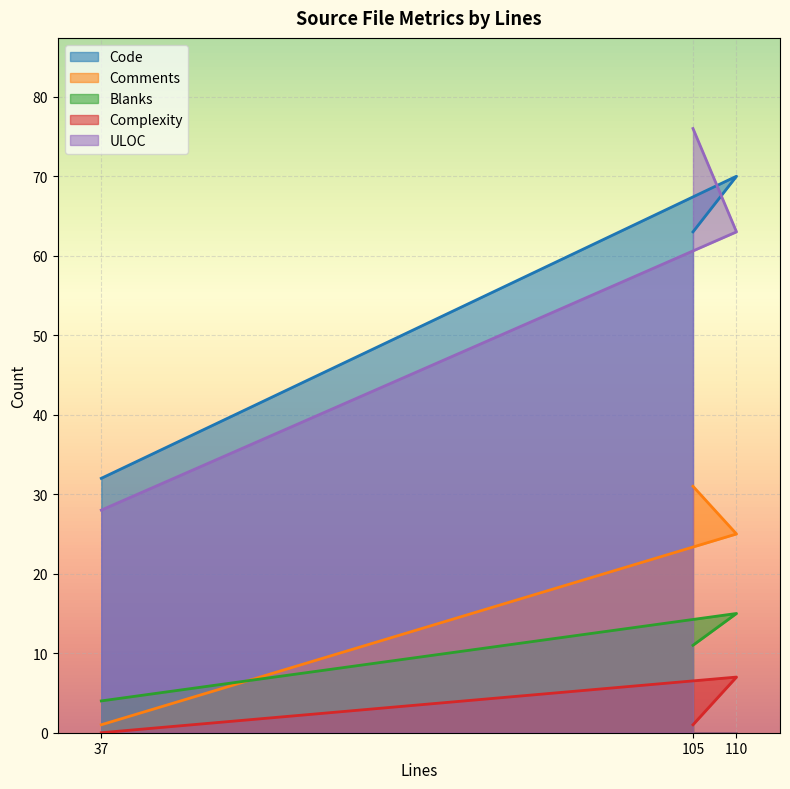

How many lines are shown in the chart?

5